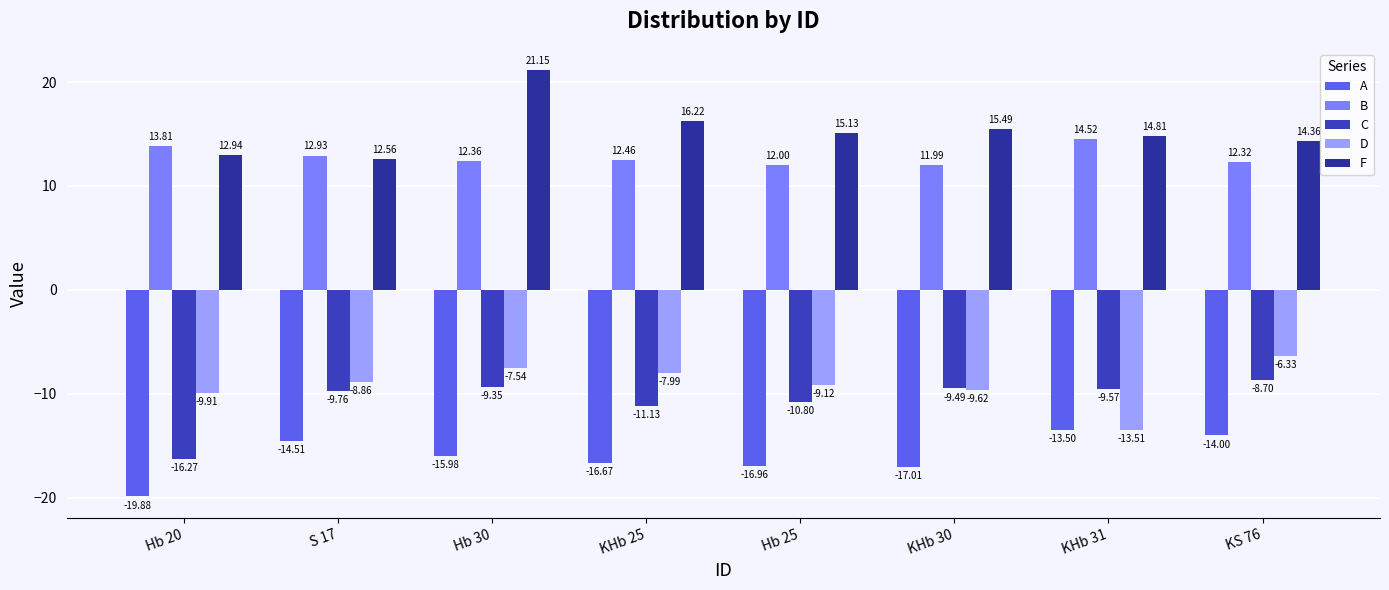

Rank the series at KS 76 from lowest to highest value.

A, C, D, B, F